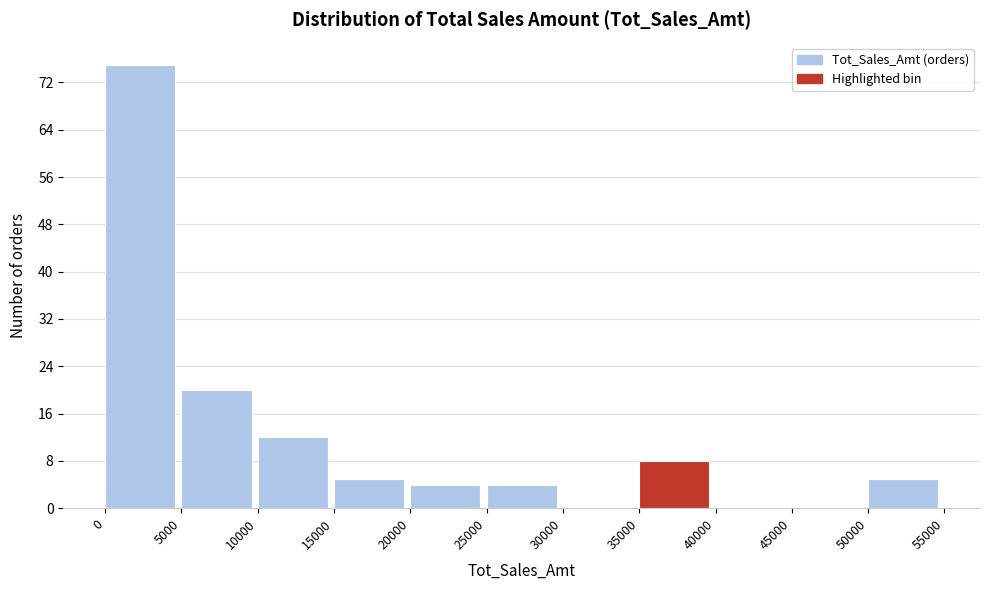

Over which range of the x-axis is the bar tallest?

0 to 5000